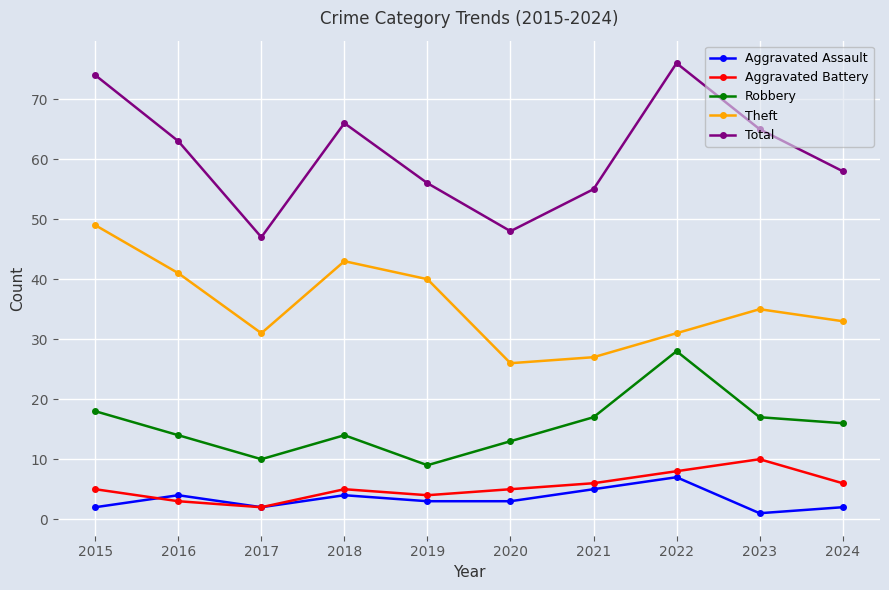

Is the value of Total at 2022 greater than the value of Aggravated Battery at 2021?

Yes